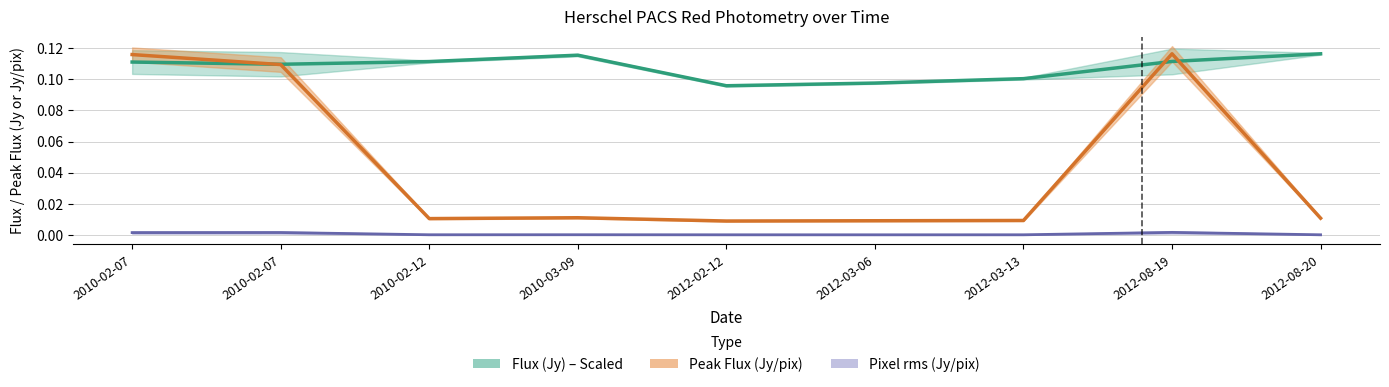

List the series in order of their peak value, highest first.

Flux (Jy) – Scaled, Peak Flux (Jy/pix), Pixel rms (Jy/pix)